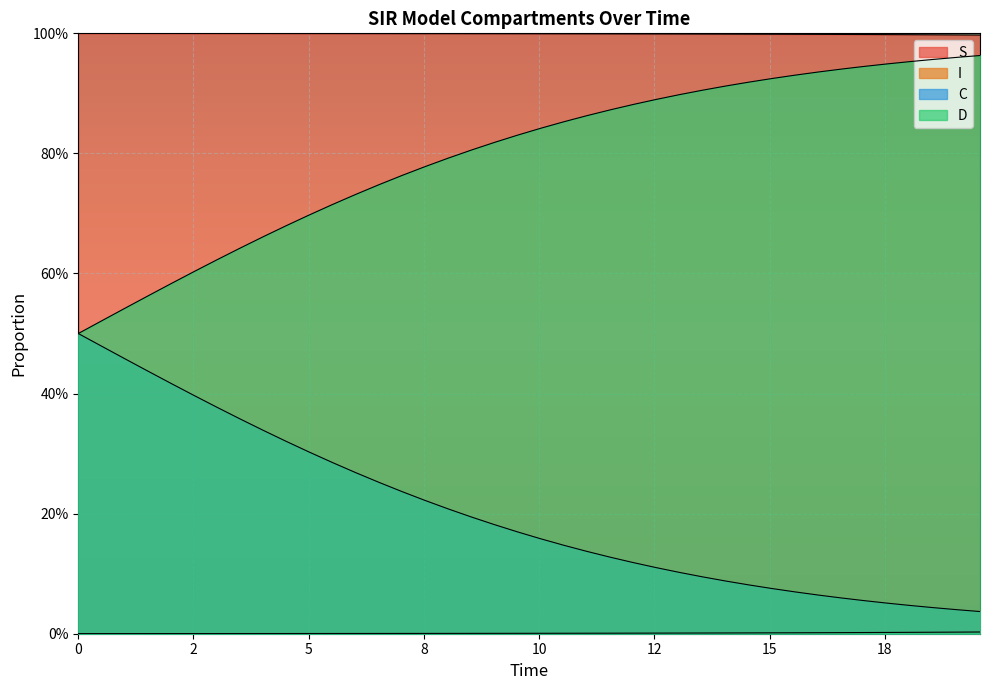

How many lines are shown in the chart?

4